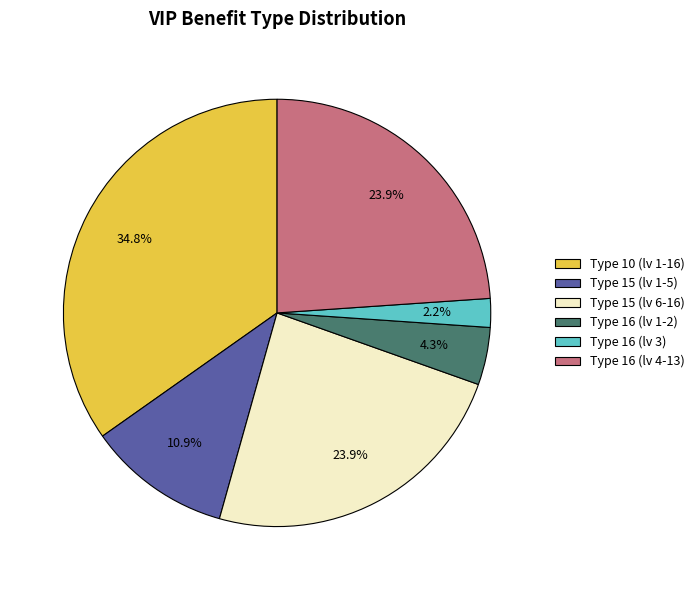

Approximately how many times larger is the value at Type 16 (lv 4-13) compared to Type 15 (lv 1-5)?

2.2